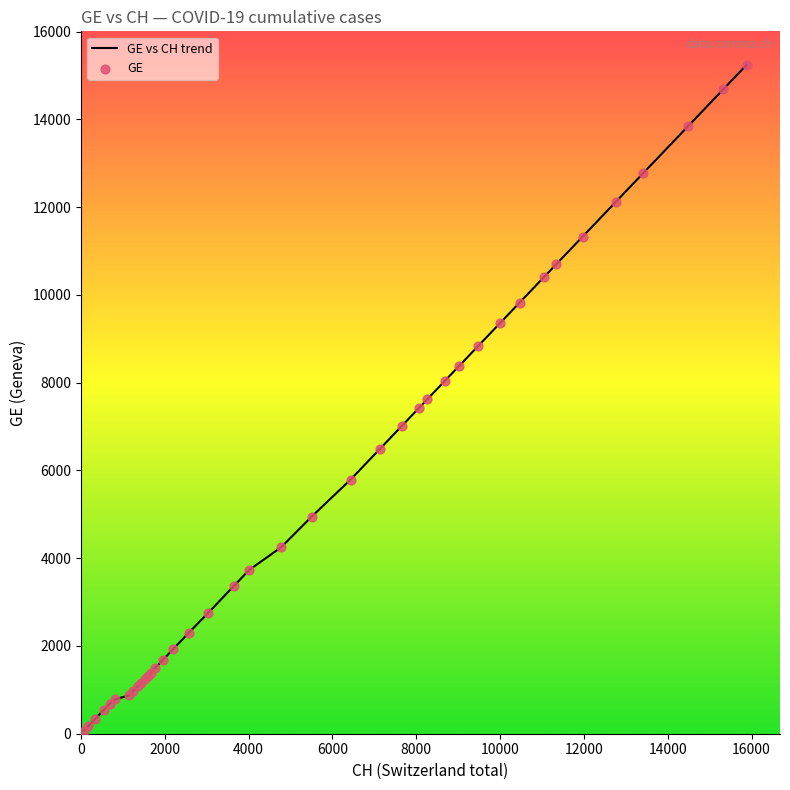

What is the difference between the maximum and minimum values?

15169